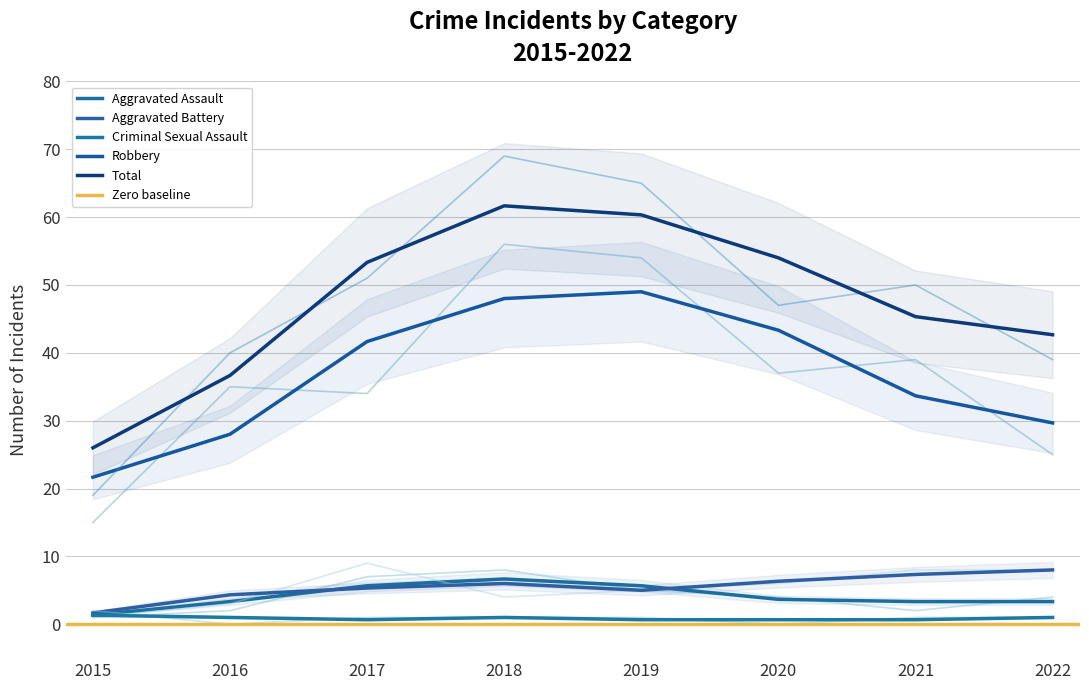

True or false: Robbery and Criminal Sexual Assault cross at least once.

False